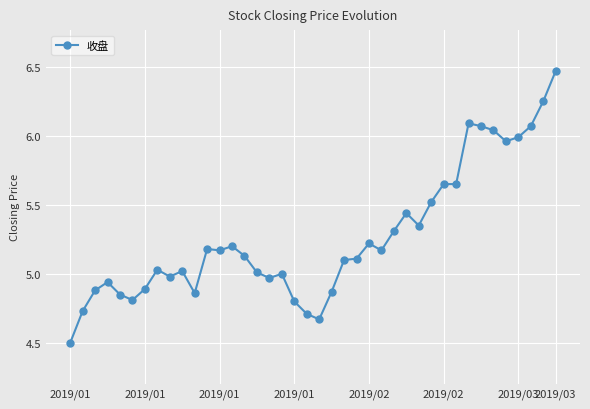

How many lines are shown in the chart?

1